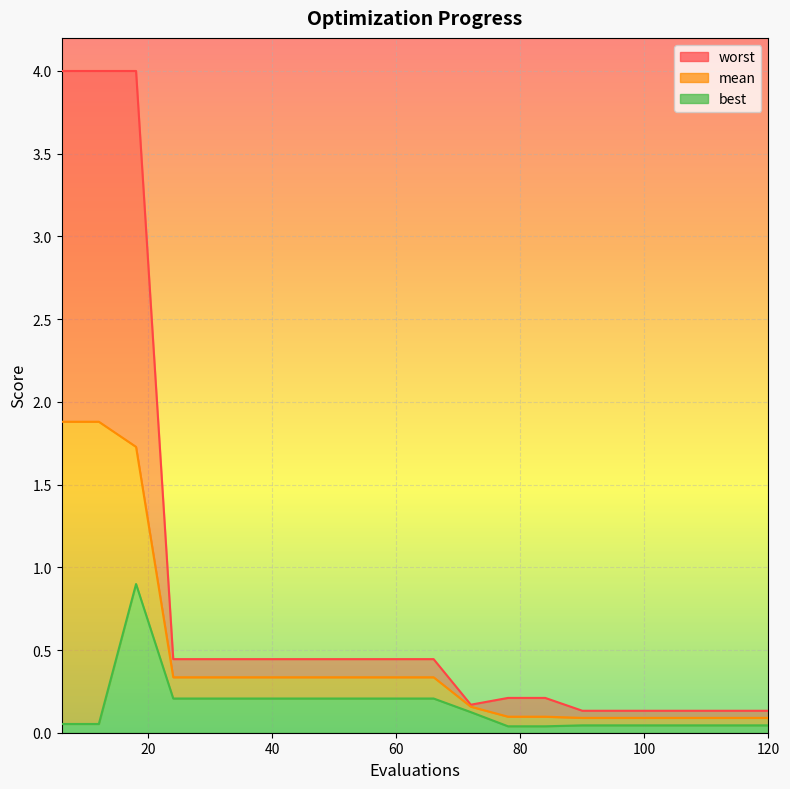

True or false: best and worst intersect in this chart.

False